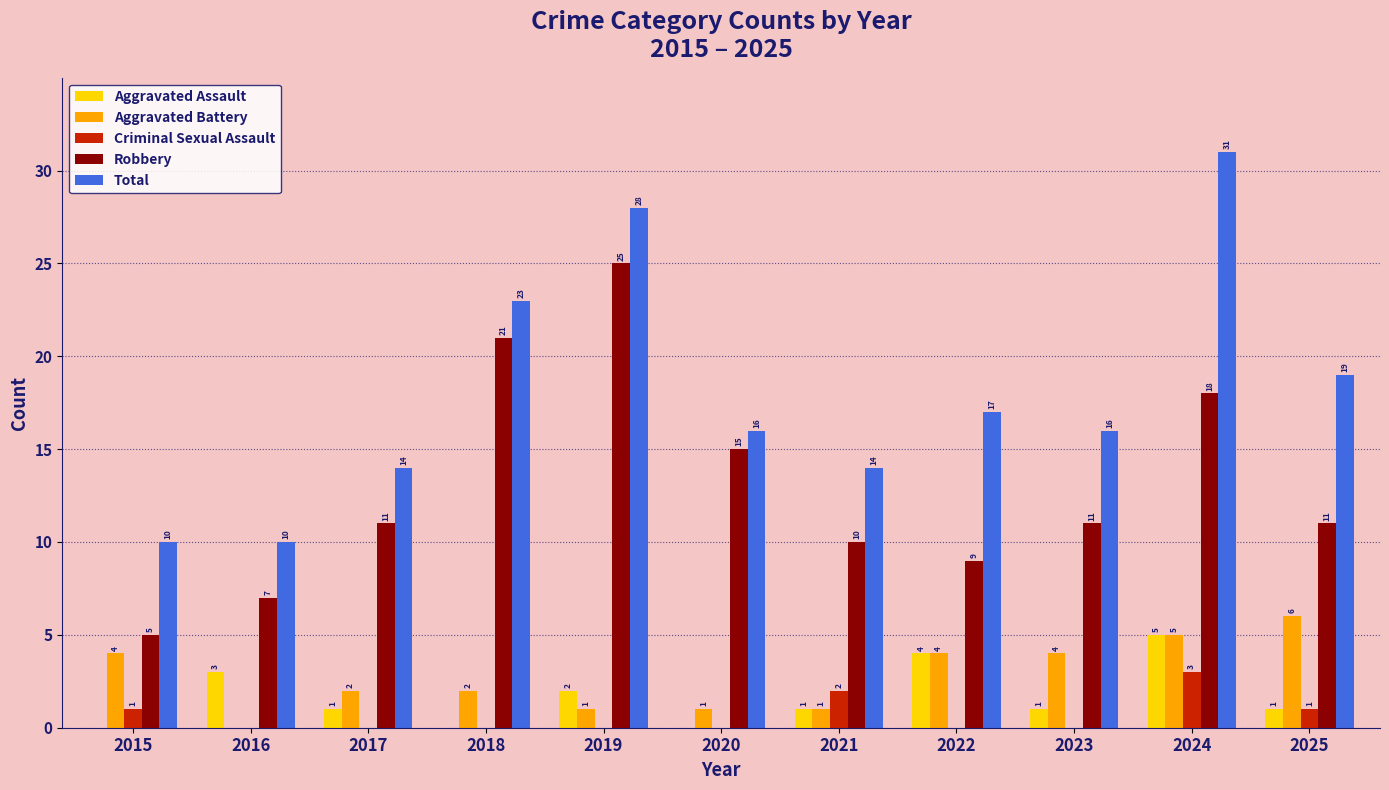

What is the total value across all series at 2019?

56